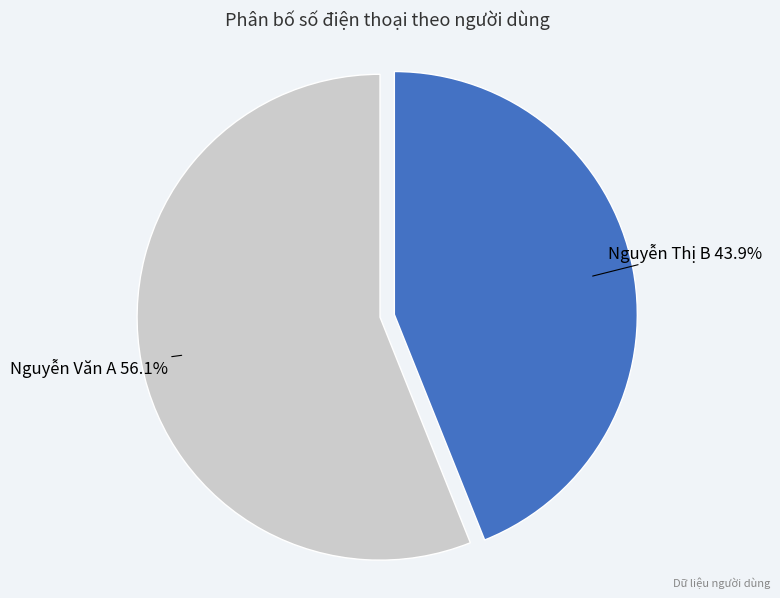

Does any single category account for the majority?

Yes